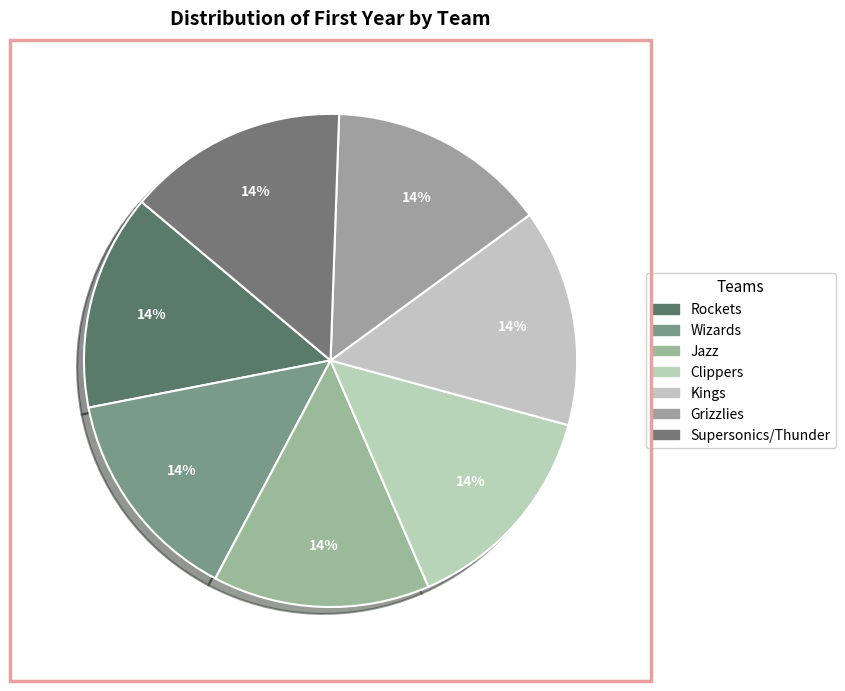

True or false: Wizards accounts for 14% of the total.

True